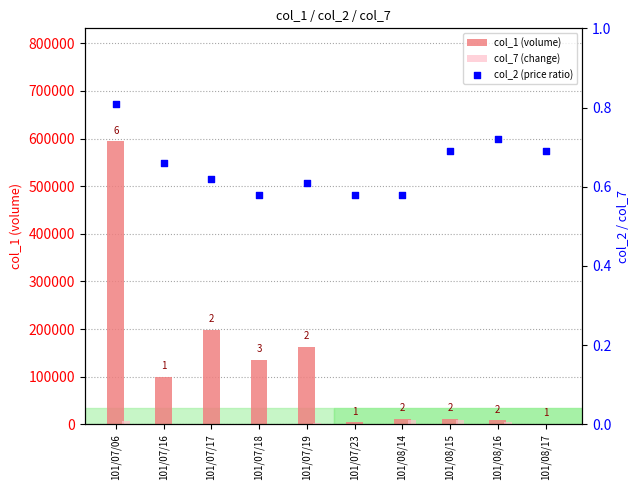

What is the total value across all series at 101/07/18?

130000.6